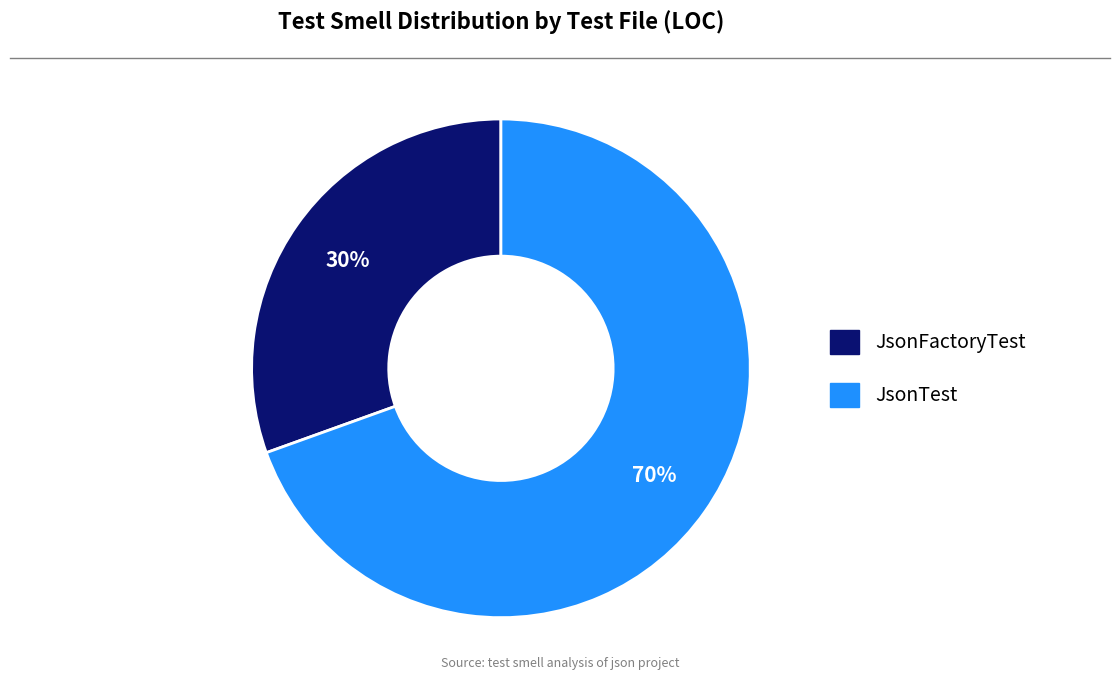

Which category has the biggest portion of the pie?

JsonTest